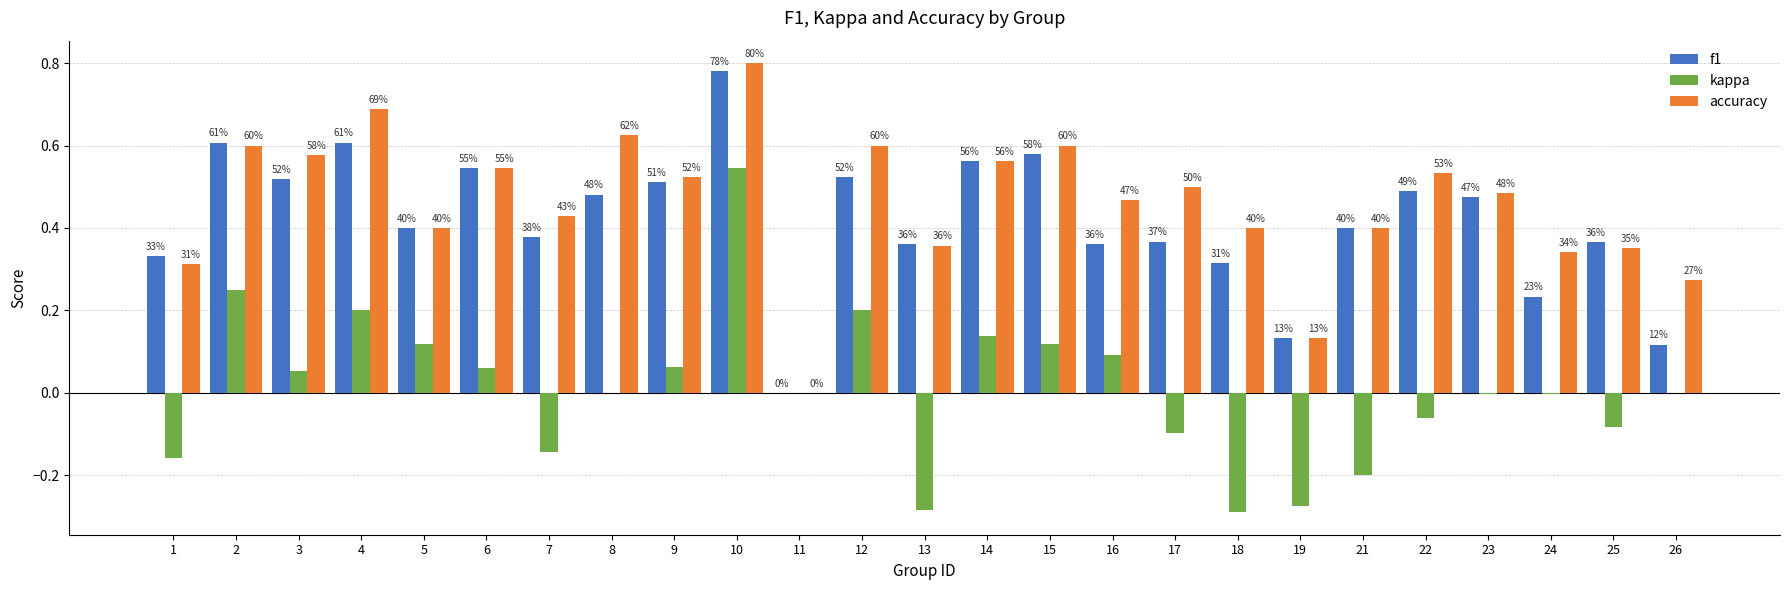

At 19, list the series in order from largest to smallest.

f1, accuracy, kappa